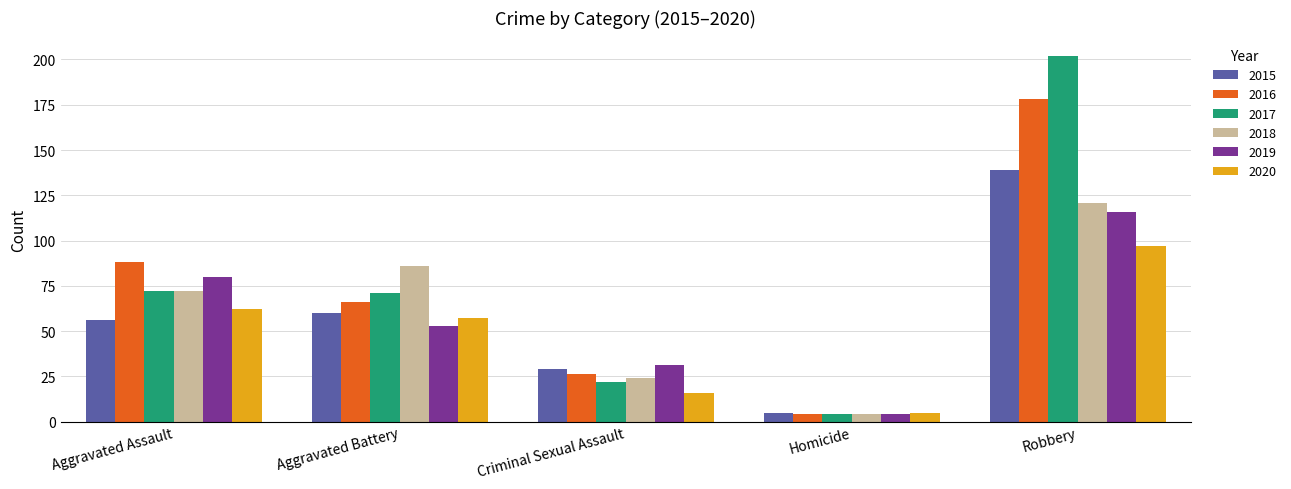

Does the chart contain stacked bars?

No